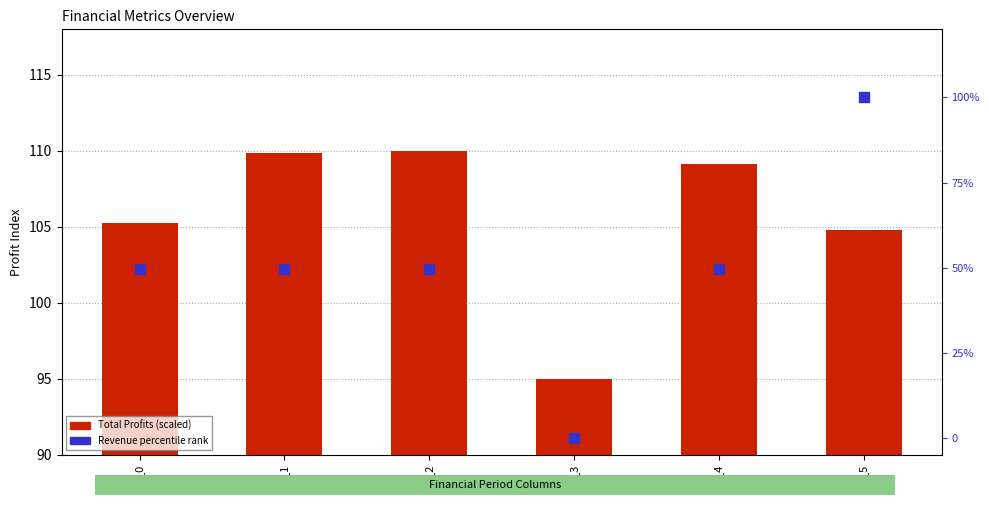

Which series contains the lowest Y value?

Revenue Percentile Rank